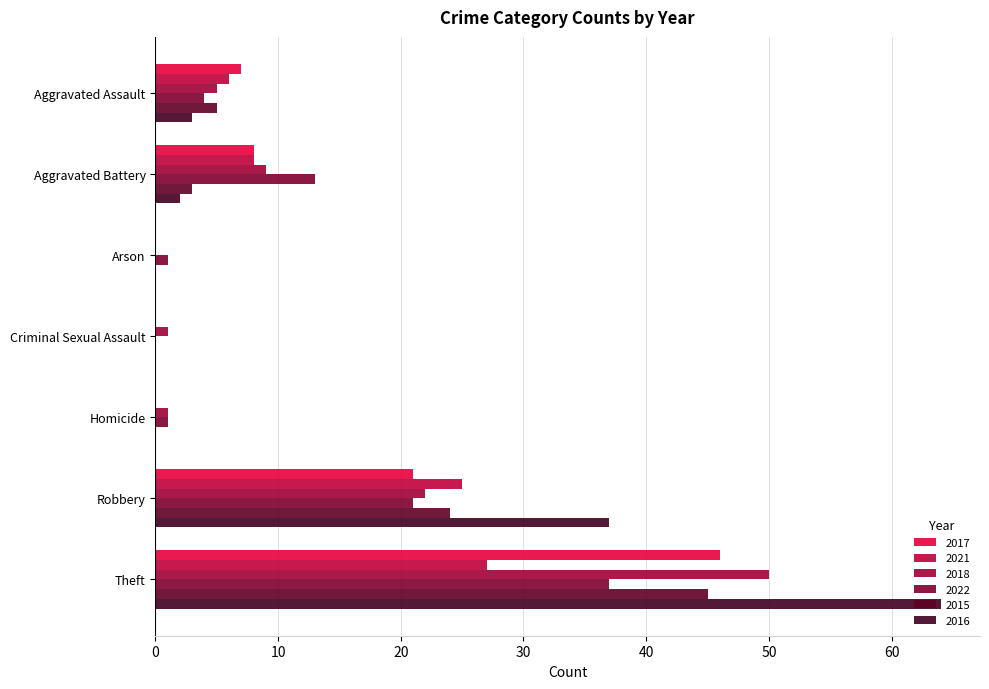

What is the sum of all 2016 values?

106